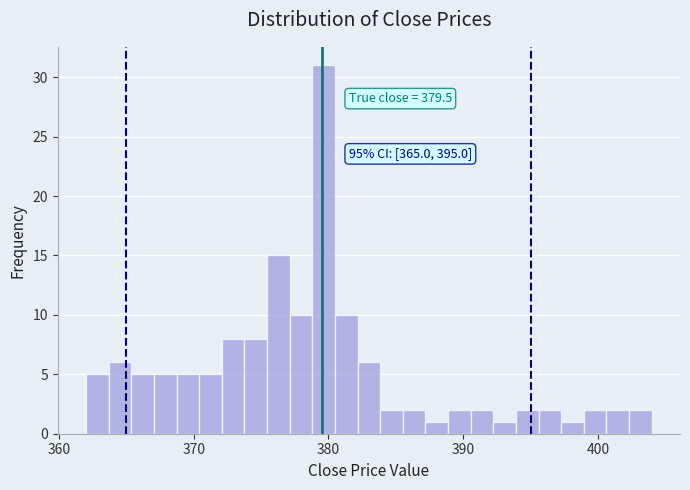

Read against the x-axis, roughly where is the centre of the tallest bar?

380